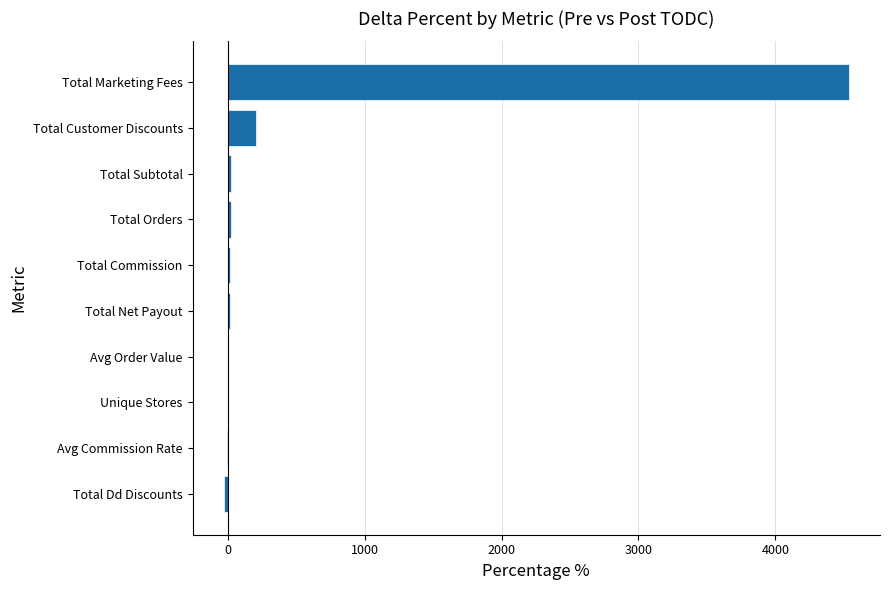

What is the sum of all values?

4800.2